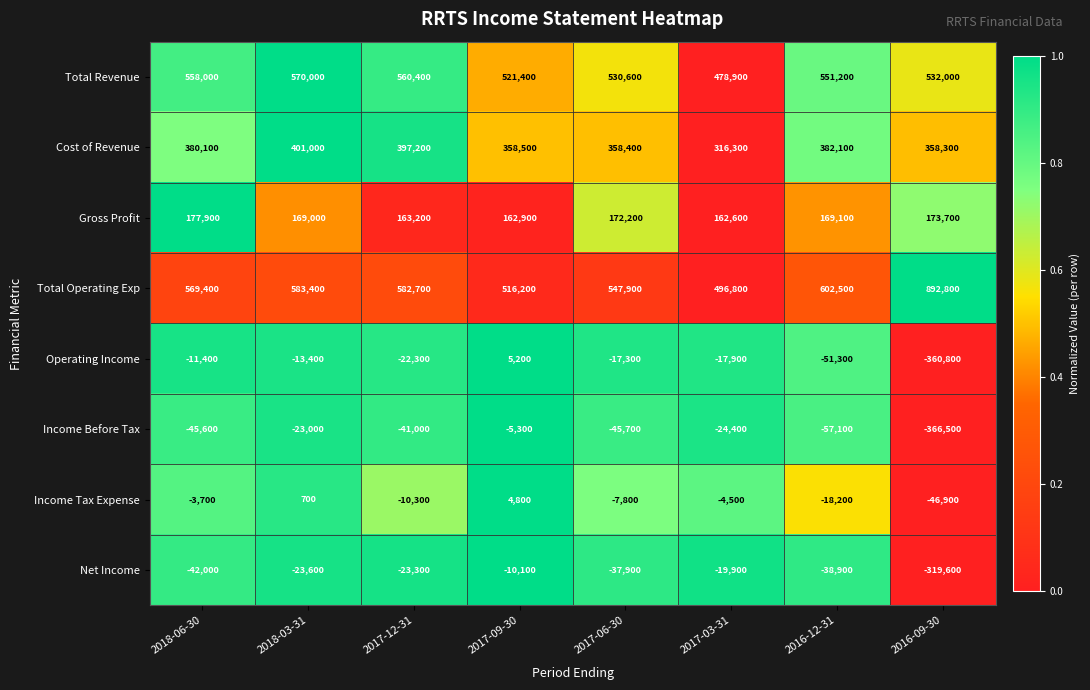

What is the difference between the highest and lowest values at 2017-12-31?

623700